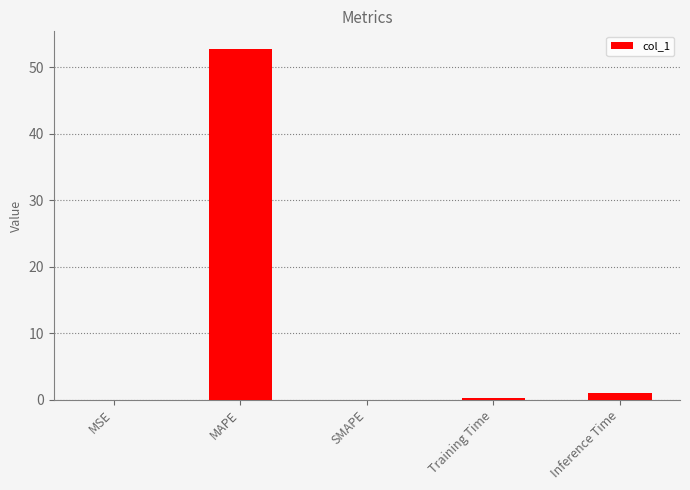

Which has a higher value, MAPE or MSE?

MAPE